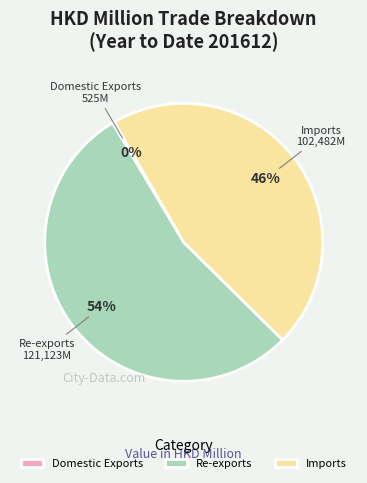

Does any single category account for the majority?

Yes